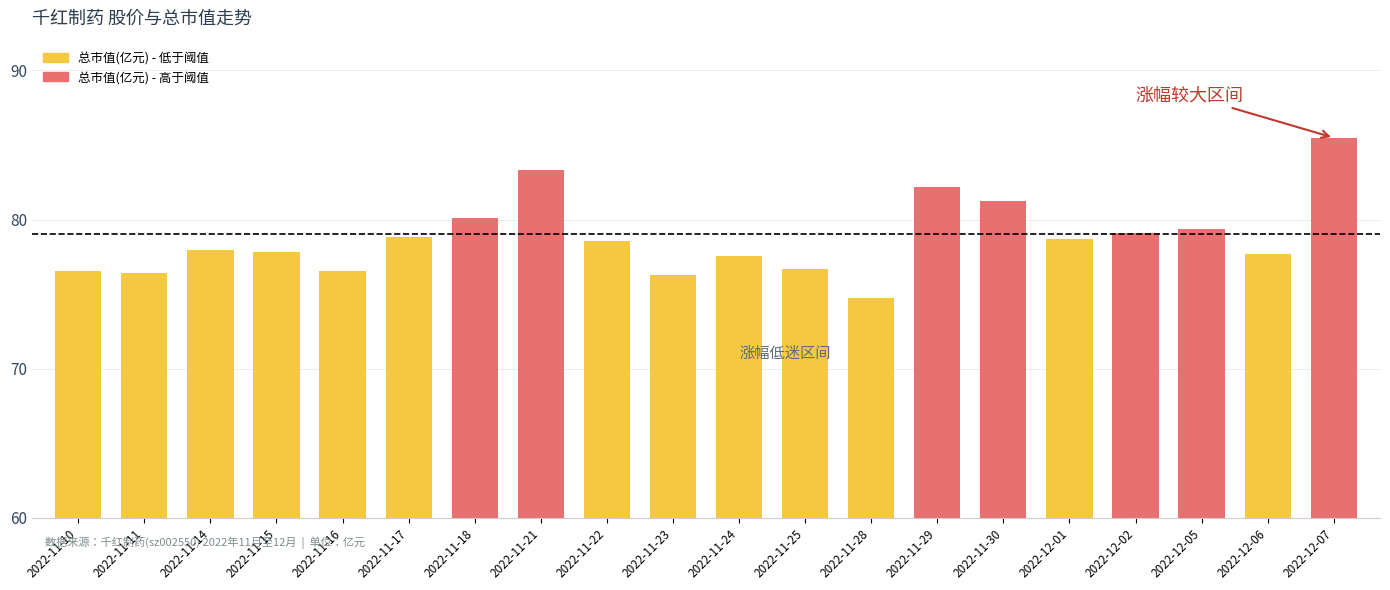

Does the chart contain stacked bars?

No